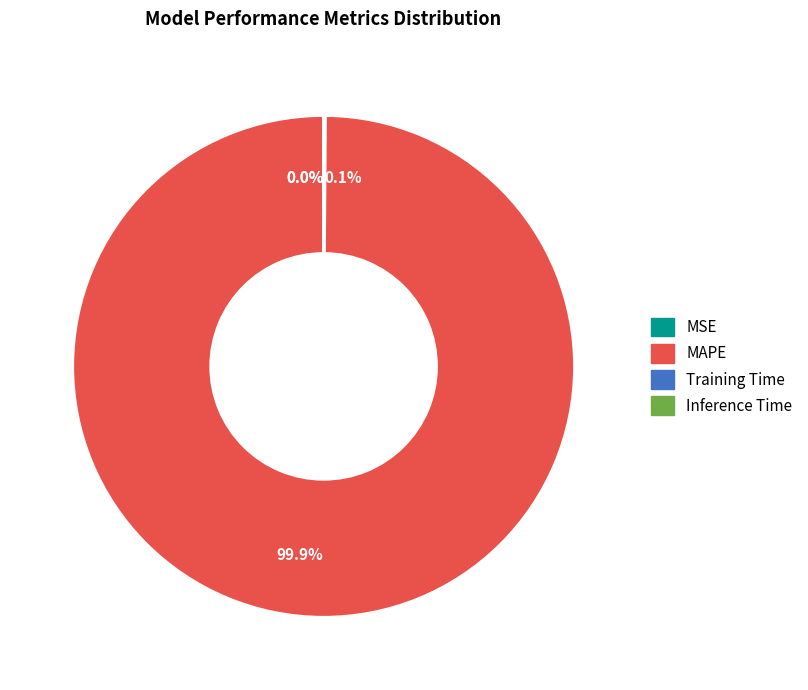

Does any single category account for the majority?

Yes